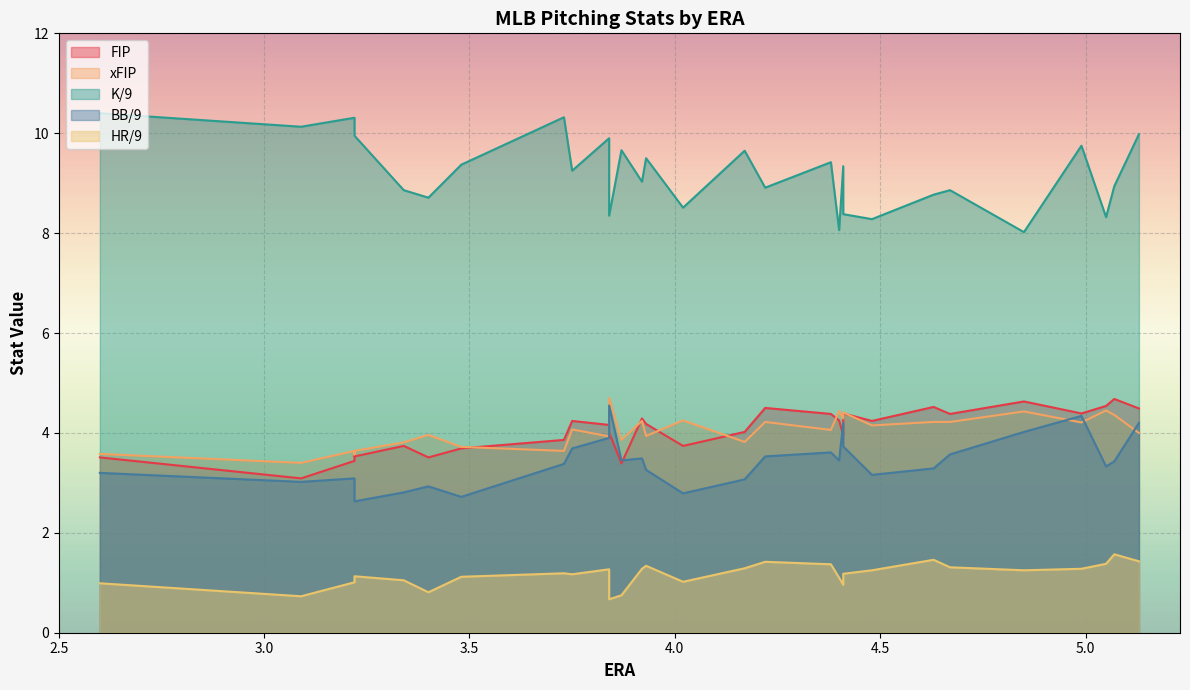

How many values in the K/9 series are below 9?

13